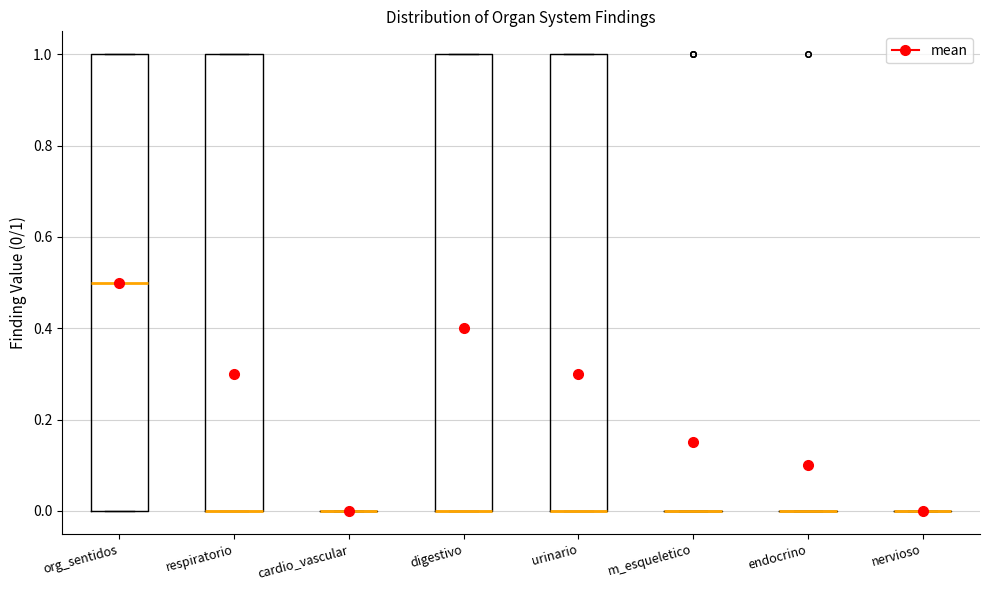

Reading left to right, transcribe this box plot: for each box, give where its median line is, the range the box spans, and where its two whiskers end, as read against the y-axis. The values are not printed on the chart, so give them approximately, as read against the axis.

org_sentidos: median 0.5, box 0.0 to 1.0, whiskers 0.0 to 1.0
respiratorio: median 0.0 (drawn on the box's lower edge), box 0.0 to 1.0, whiskers 0.0 to 1.0
cardio_vascular: box collapsed to a line at 0.0, whiskers 0.0 to 0.0
digestivo: median 0.0 (drawn on the box's lower edge), box 0.0 to 1.0, whiskers 0.0 to 1.0
urinario: median 0.0 (drawn on the box's lower edge), box 0.0 to 1.0, whiskers 0.0 to 1.0
m_esqueletico: box collapsed to a line at 0.0, whiskers 0.0 to 0.0
endocrino: box collapsed to a line at 0.0, whiskers 0.0 to 0.0
nervioso: box collapsed to a line at 0.0, whiskers 0.0 to 0.0